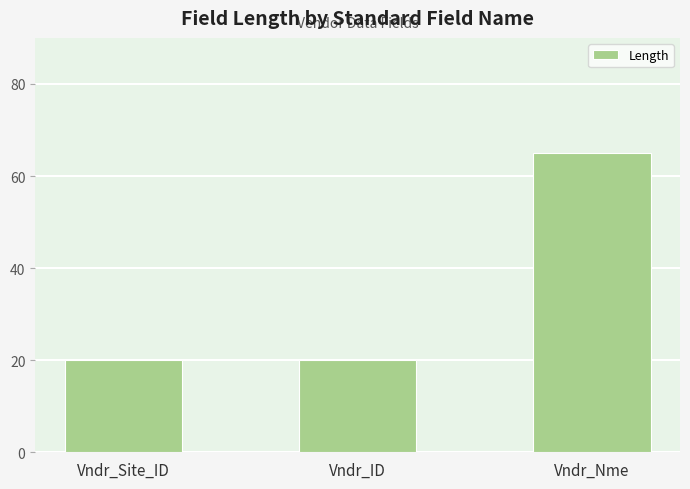

What value does the data have at Vndr_ID?

20